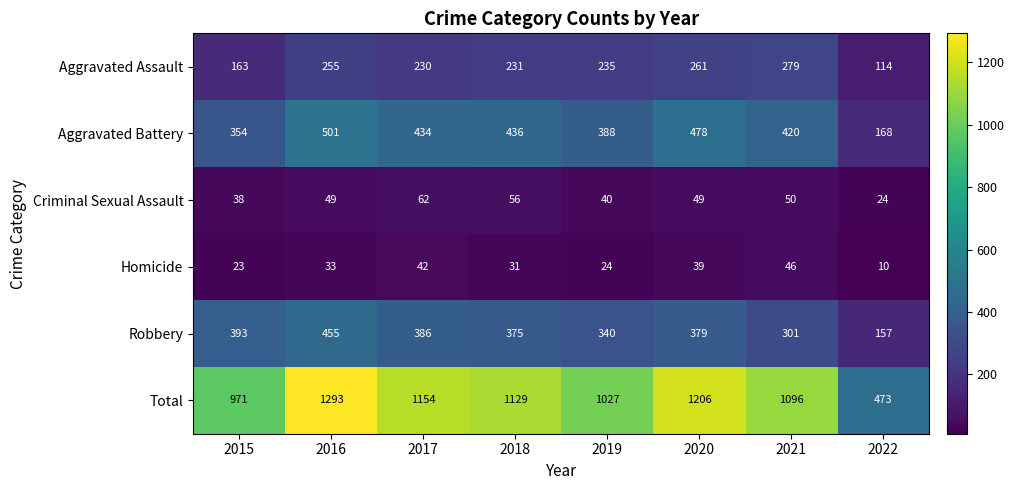

What is the total value across all series at 2016?

2586